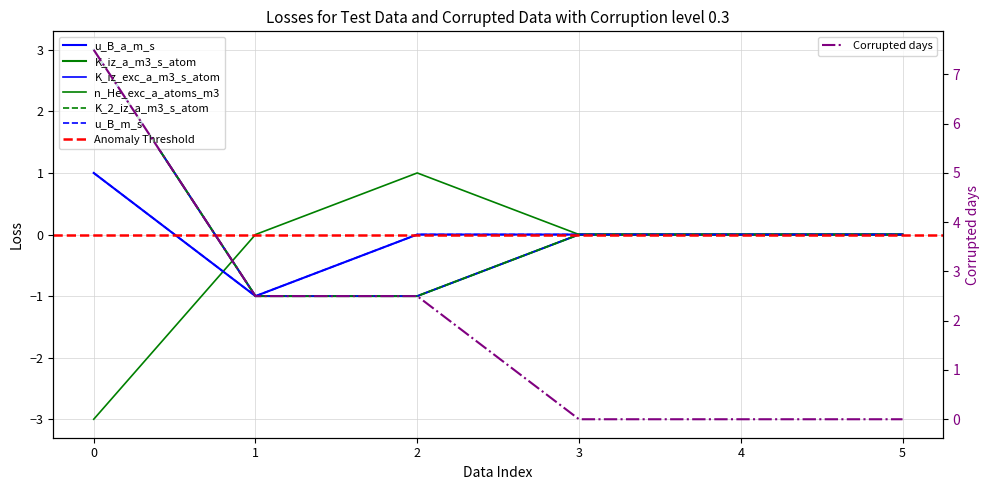

At which label is K_2_iz_a_m3_s_atom closest to 1?

3